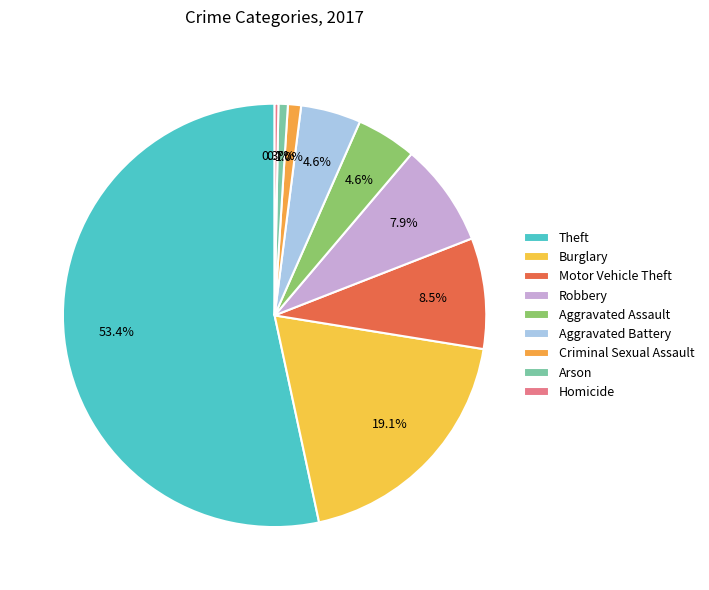

Rank the categories by value from highest to lowest.

Theft, Burglary, Motor Vehicle Theft, Robbery, Aggravated Assault, Aggravated Battery, Criminal Sexual Assault, Arson, Homicide